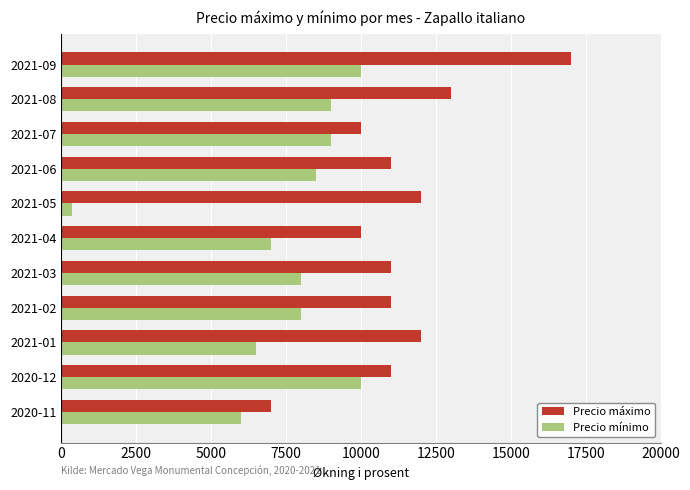

The value of Precio mínimo at 2021-01 is 8645. True or false?

False